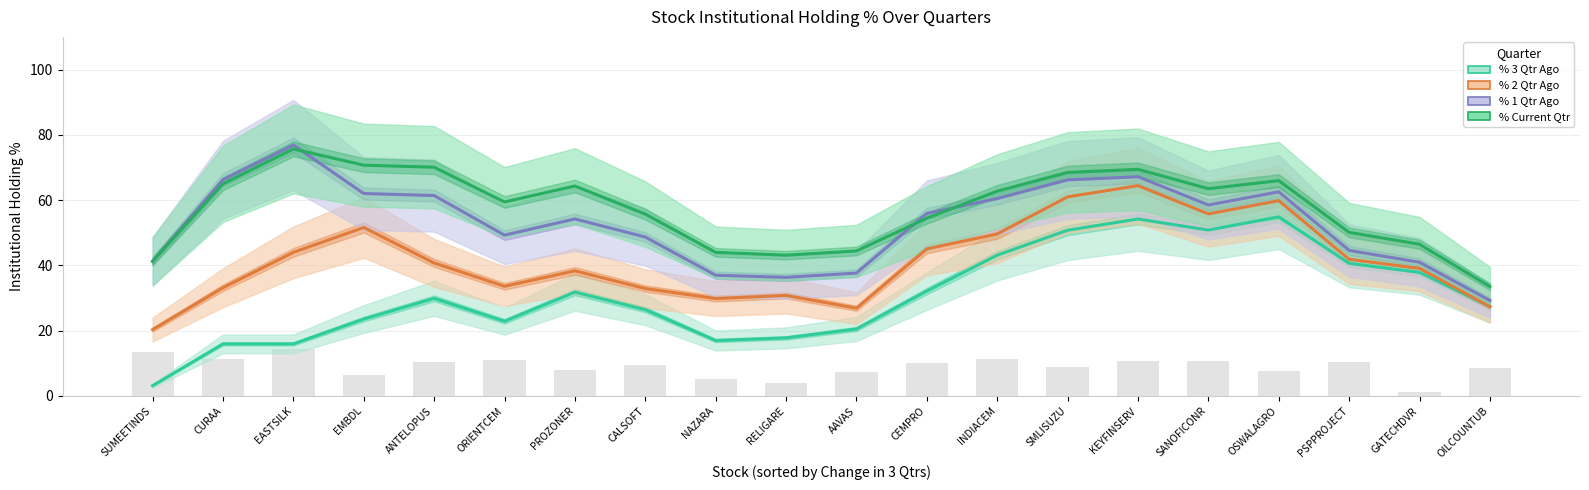

How many bars are there in each group?

4